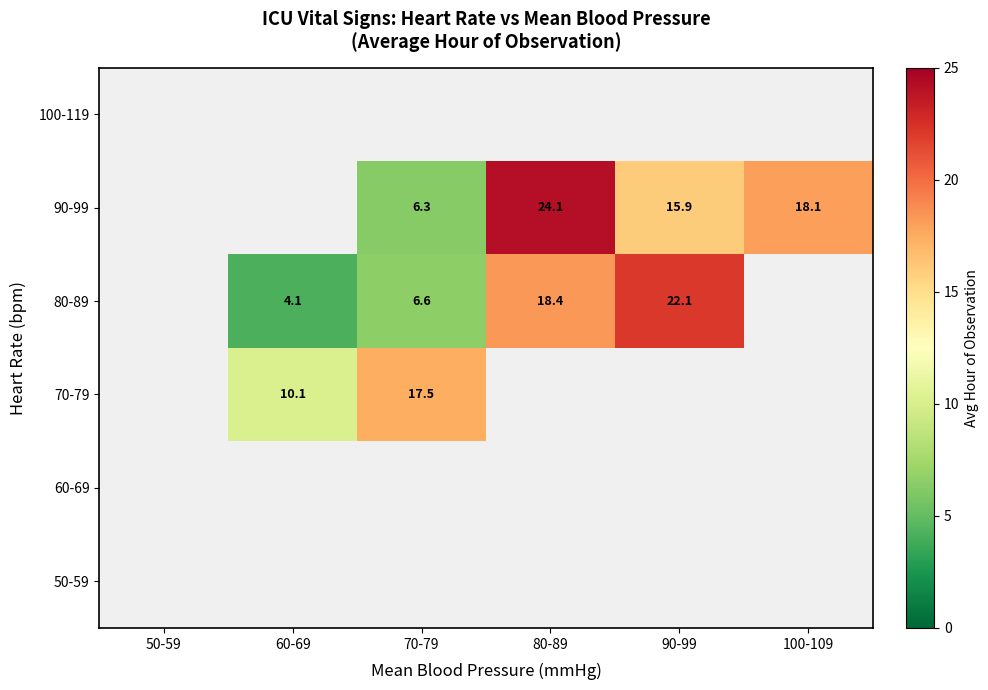

Which has a higher value, 60-69 or 70-79?

70-79